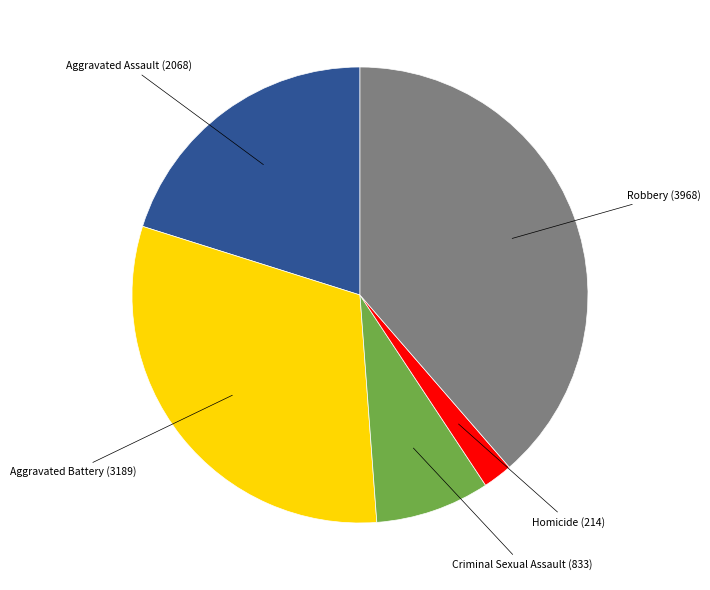

Does any single category account for the majority?

No